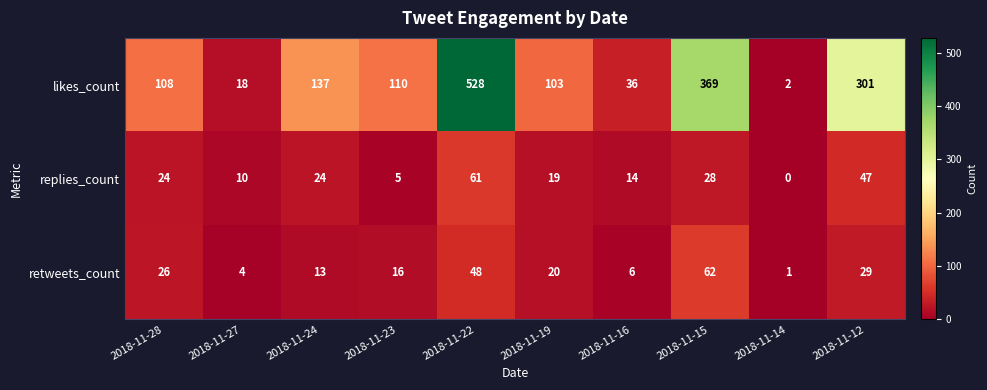

What is the difference between the replies_count values at 2018-11-28 and 2018-11-27?

14